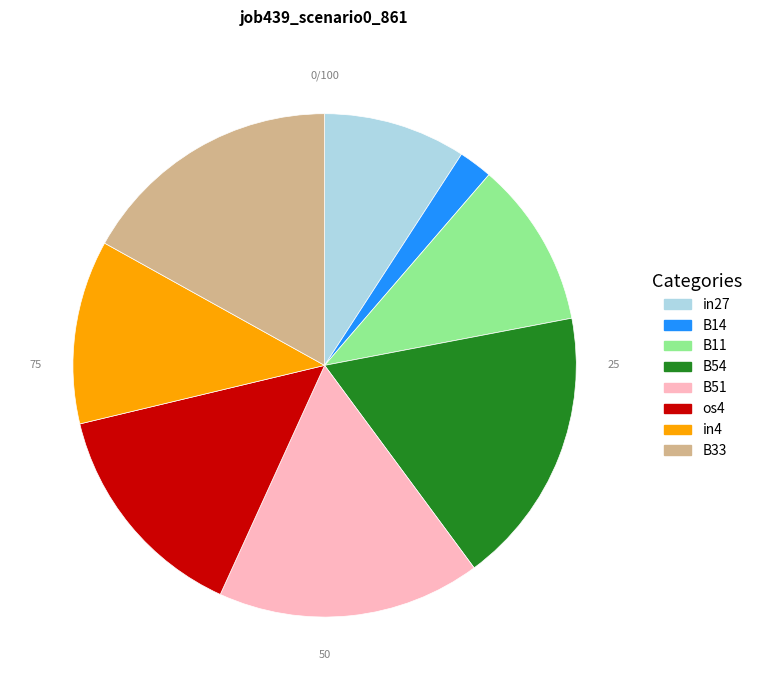

Does B54 represent more than half of the total?

No